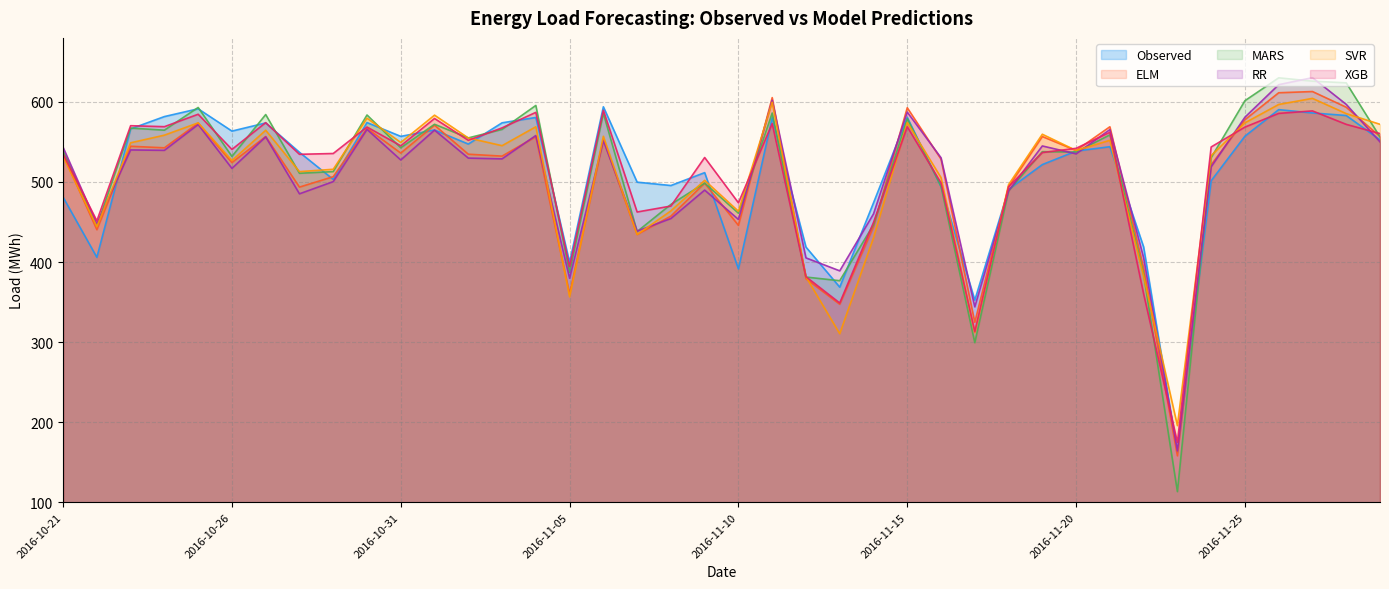

After their last crossing, which series has the higher values: SVR or XGB?

SVR